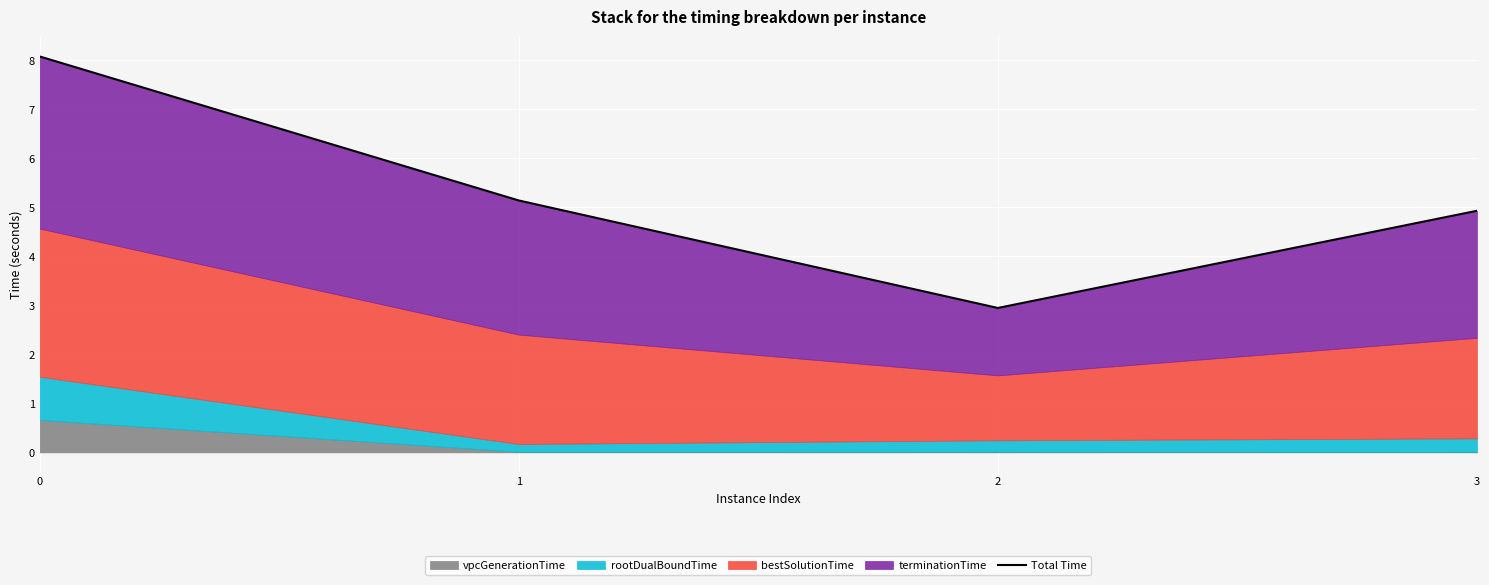

Where is the data nearest to the value 5?

3